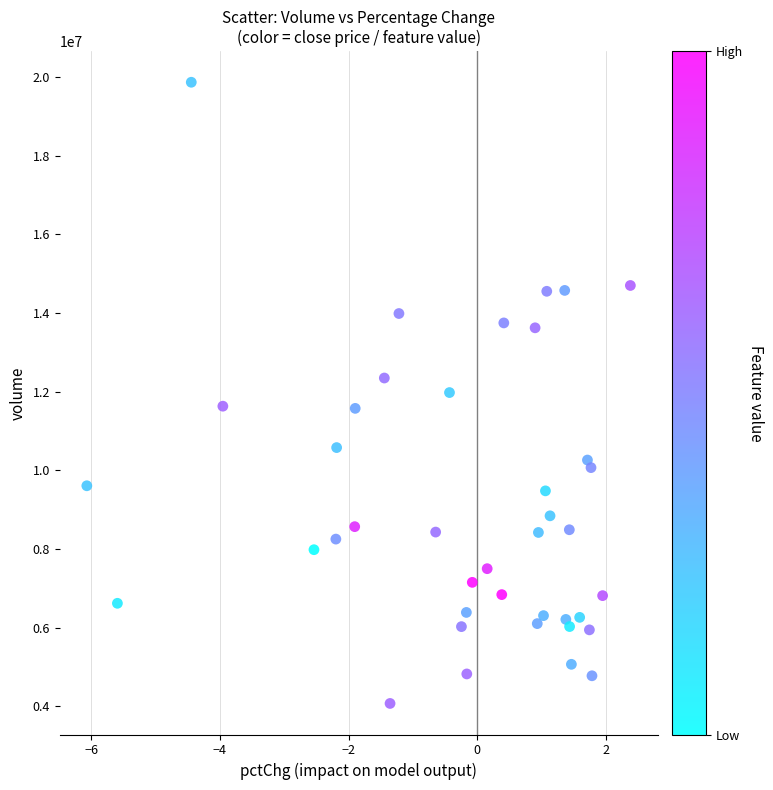

What is the range of Y values (max minus min)?

15791909